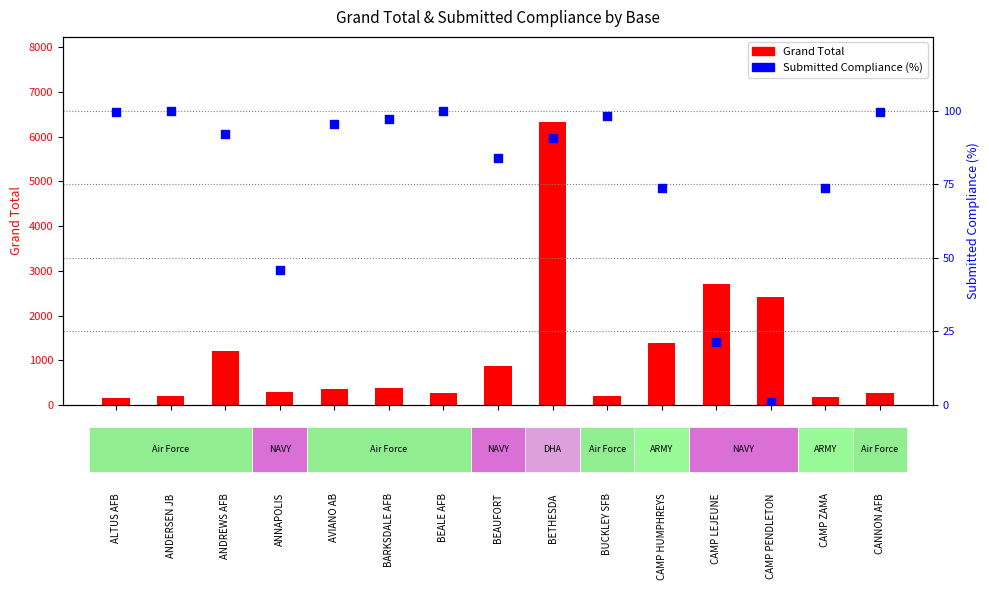

At how many categories does at least one series exceed 3191?

1